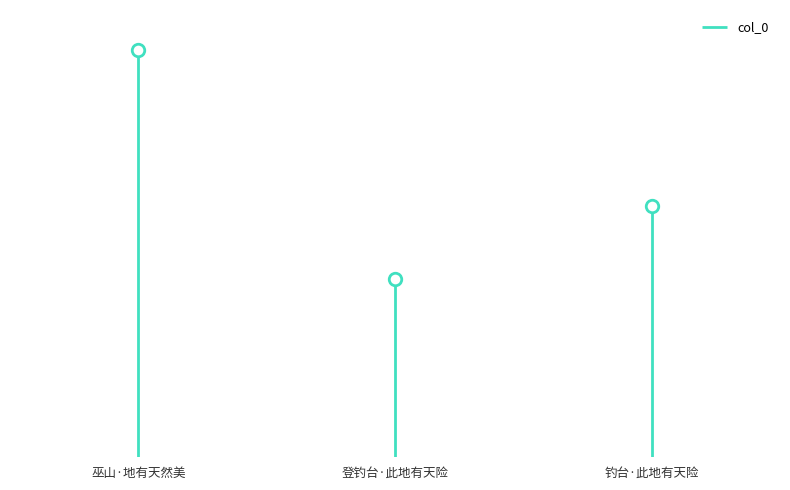

The chart shows a value of 223007 at 巫山·地有天然美. True or false?

False